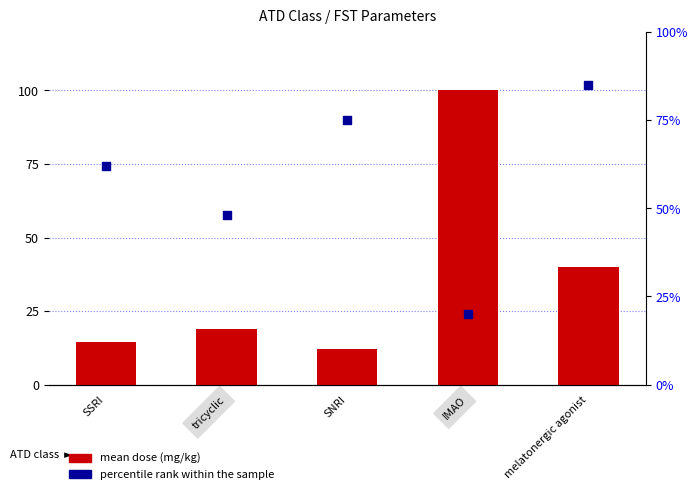

Which series has the largest total across all categories?

percentile rank within the sample